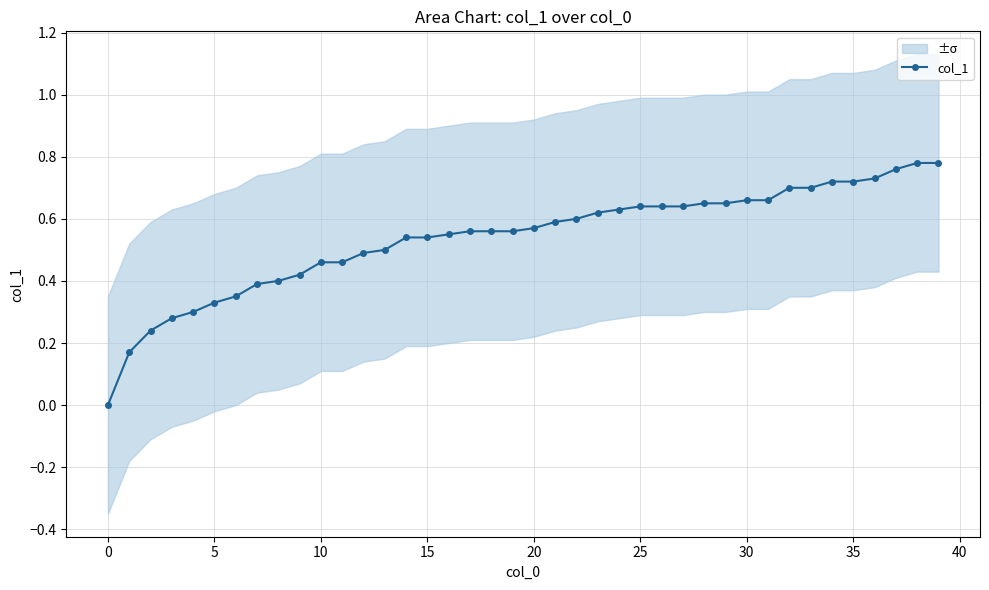

What is the value of the 3rd point from the left?

0.2